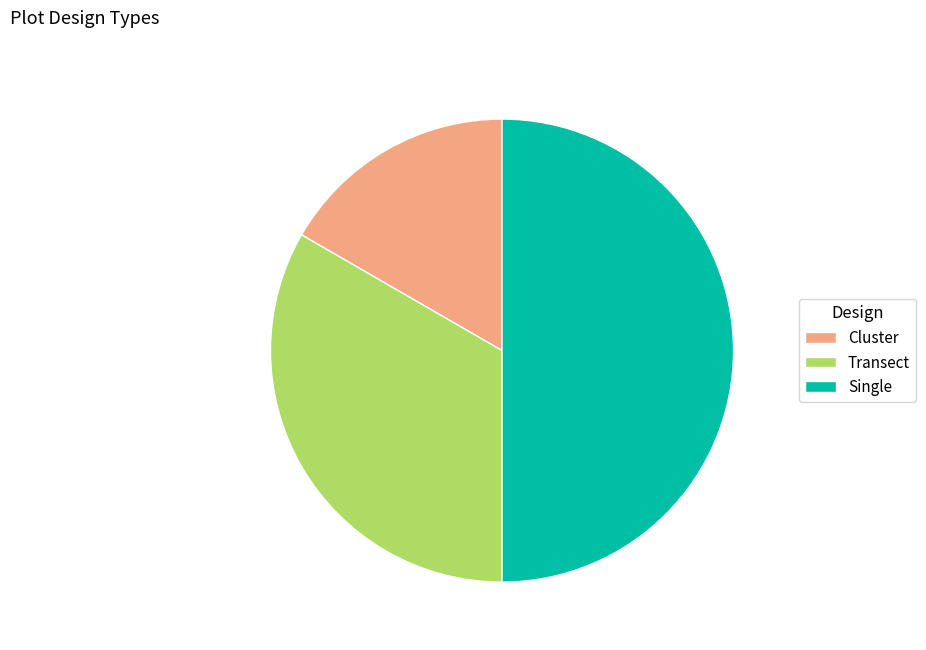

Does Transect represent more than half of the total?

No